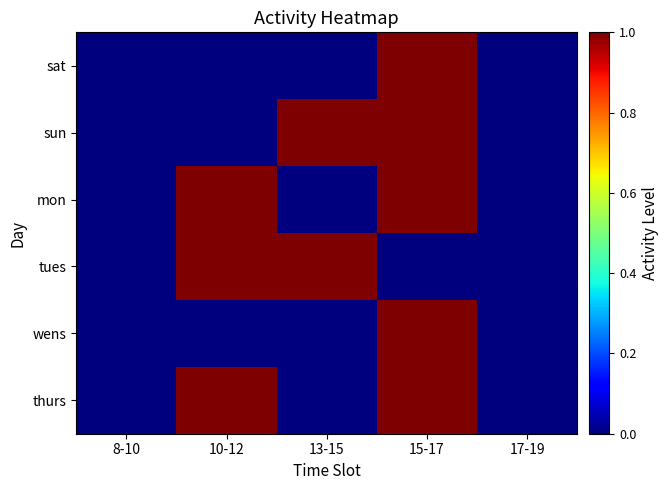

Between 8-10 and 13-15, which series saw the biggest shift?

sun